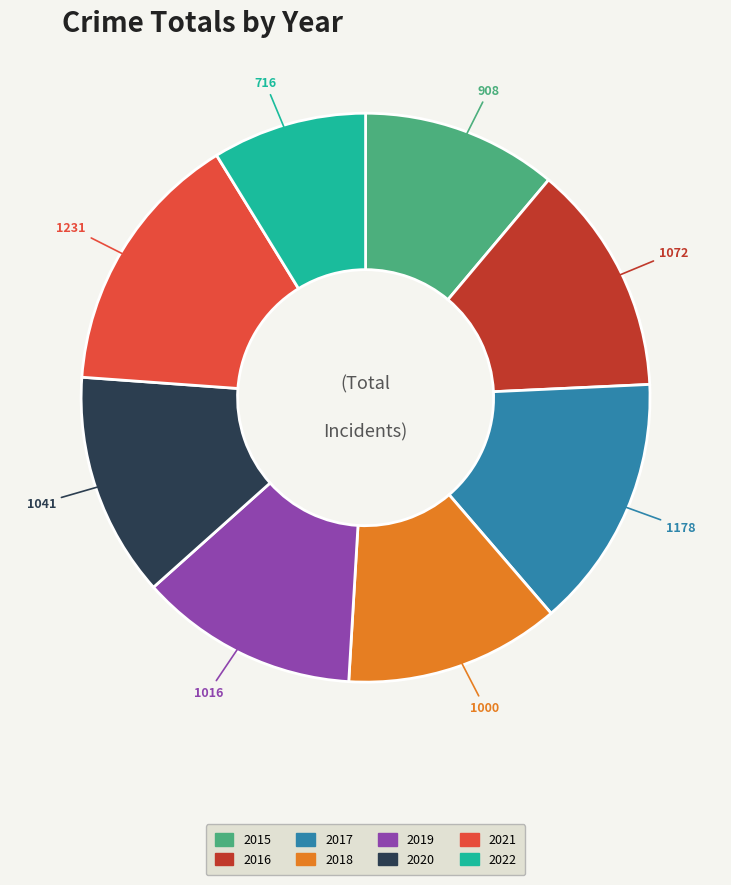

Combined, do 2018 and 2015 account for over 50%?

No